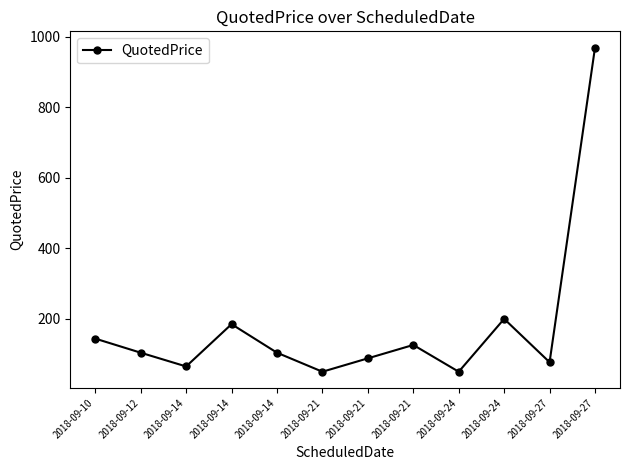

How many data points are less than 104?

5